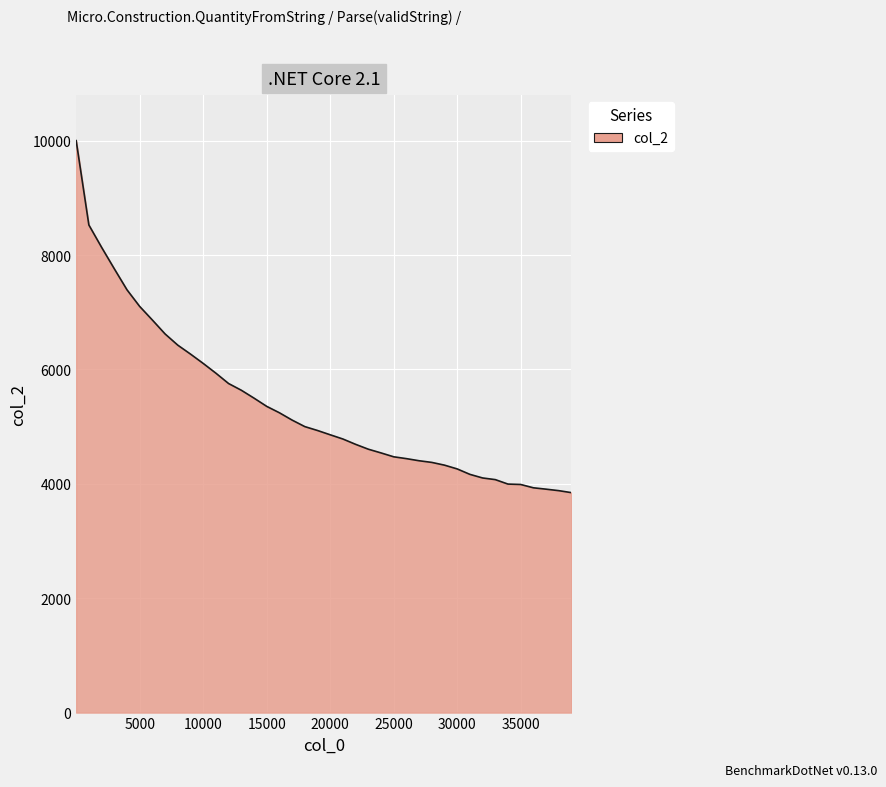

What is the difference between the maximum and minimum values?

6155